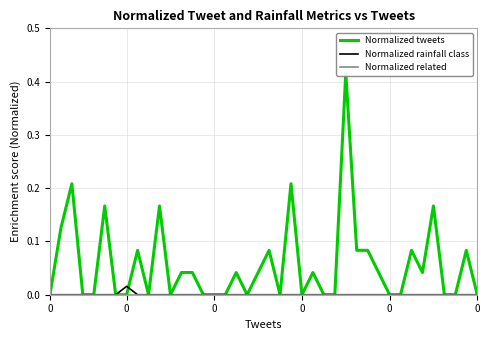

True or false: Normalized related and Normalized rainfall class intersect in this chart.

False